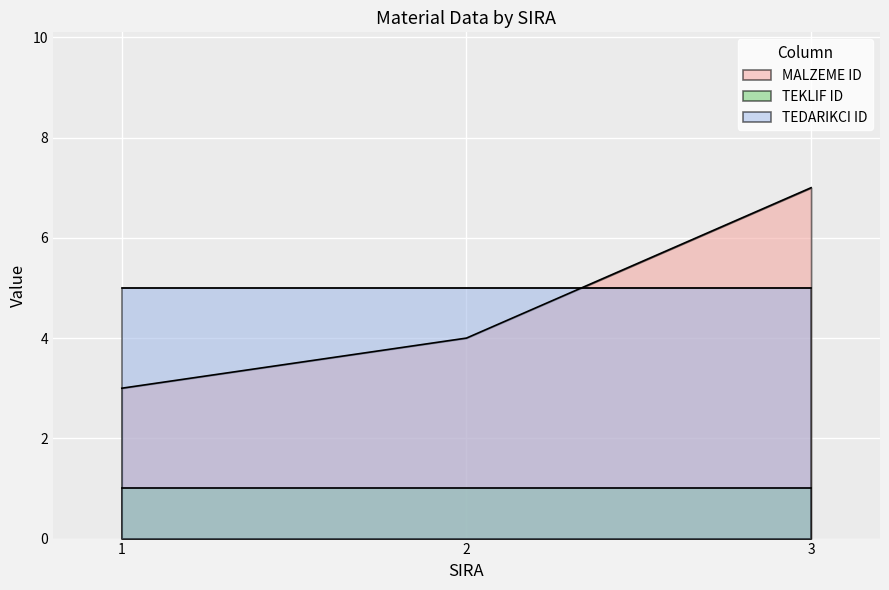

Which label corresponds to the largest value in the chart?

3